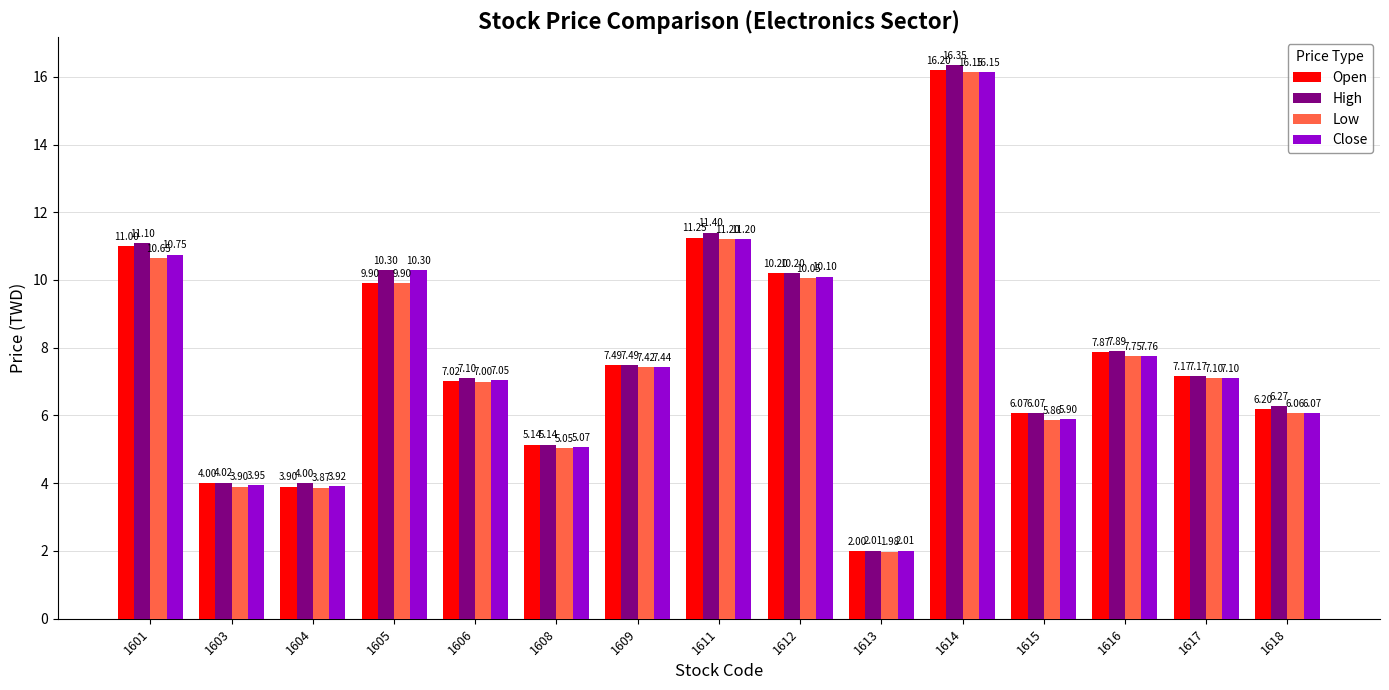

What is the lowest value of the Low series?

2.0